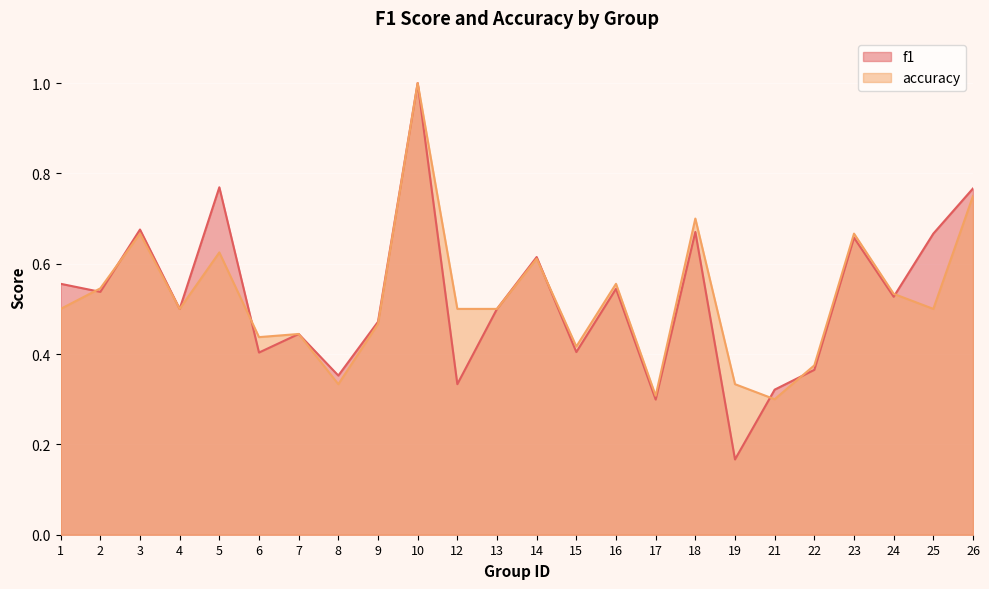

Where do f1 and accuracy first cross each other?

1 and 2